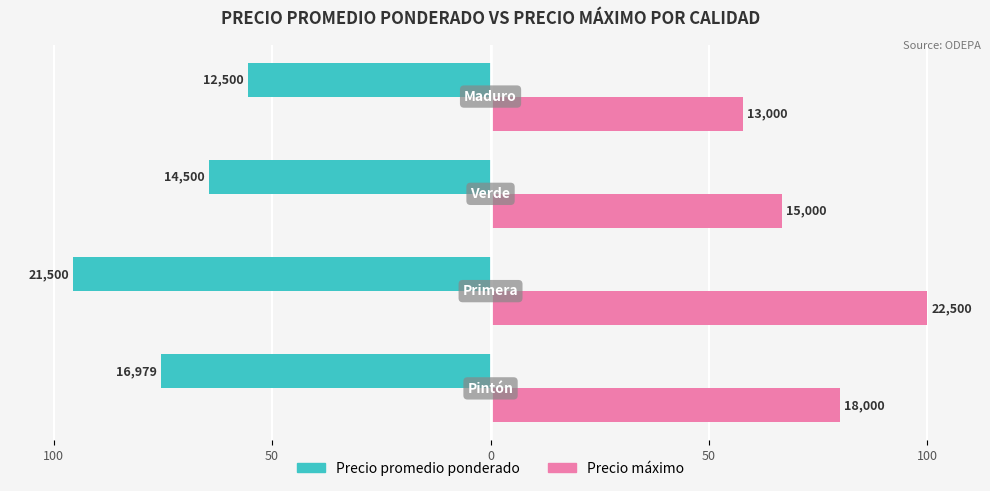

What are all the series names shown in the legend?

Precio promedio ponderado, Precio máximo